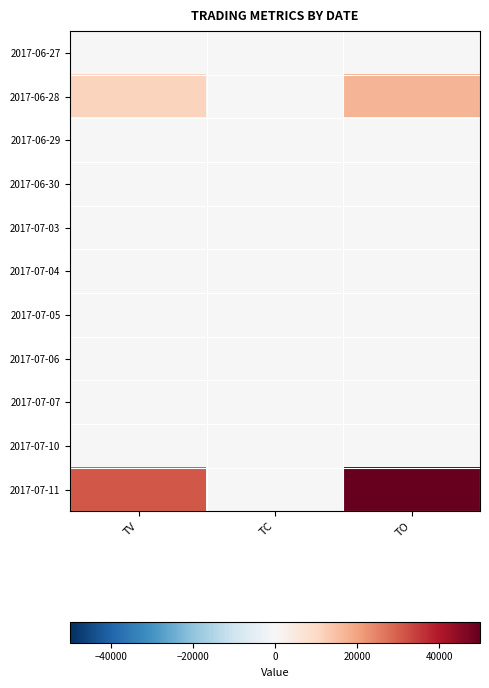

How many categories are shown in the chart?

3